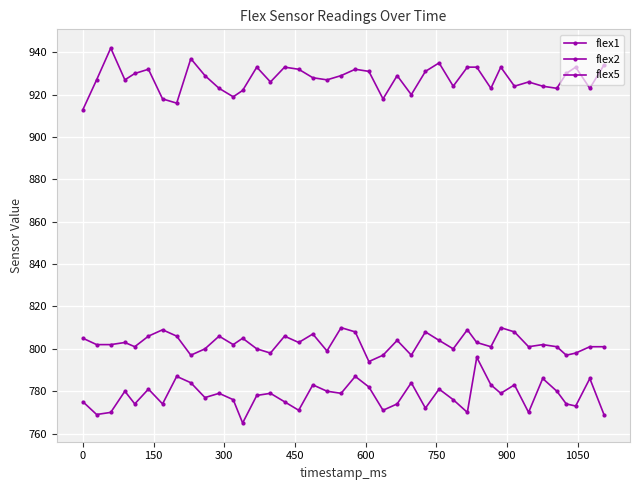

What is the value of the flex2 point at the 5th from the left?

774